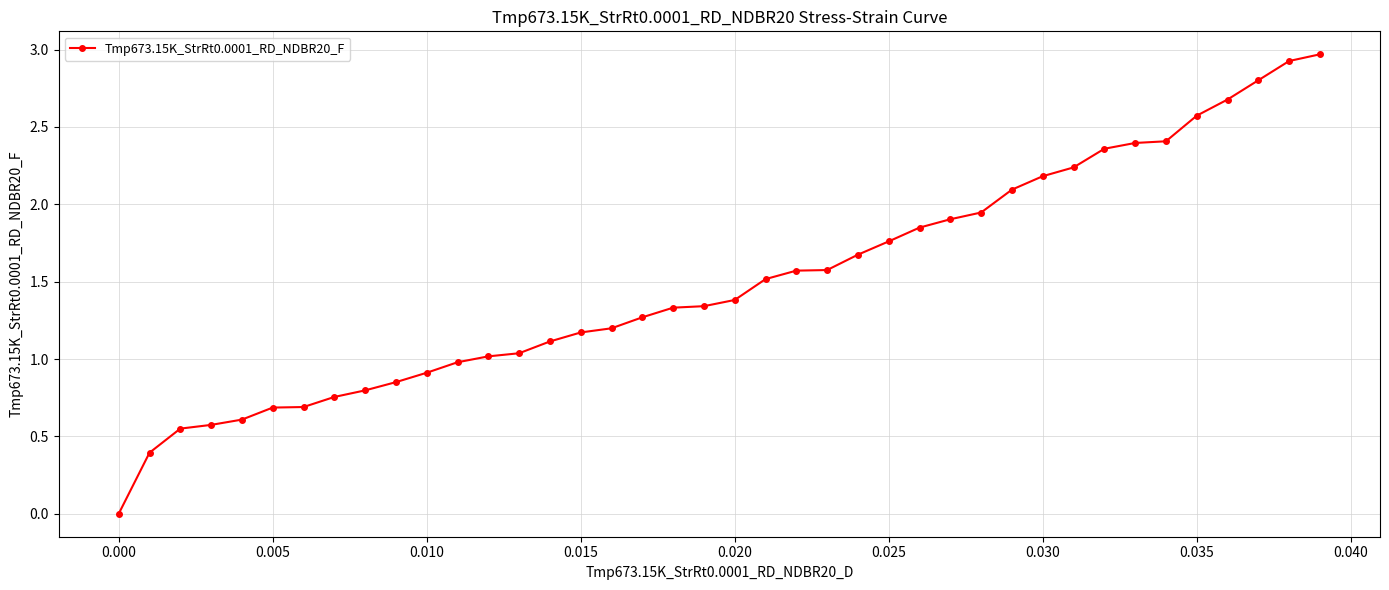

What is the average value?

1.5